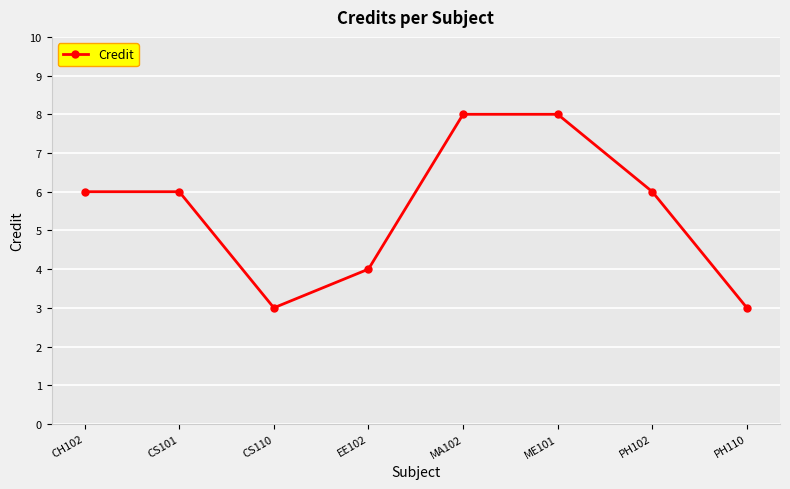

Does the chart display data point markers on the line(s)?

Yes